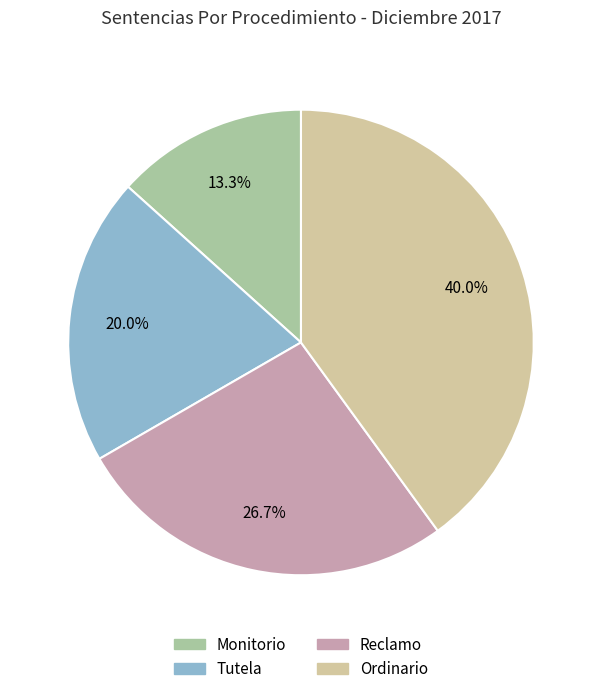

Rank the categories by value from highest to lowest.

Ordinario, Reclamo, Tutela, Monitorio